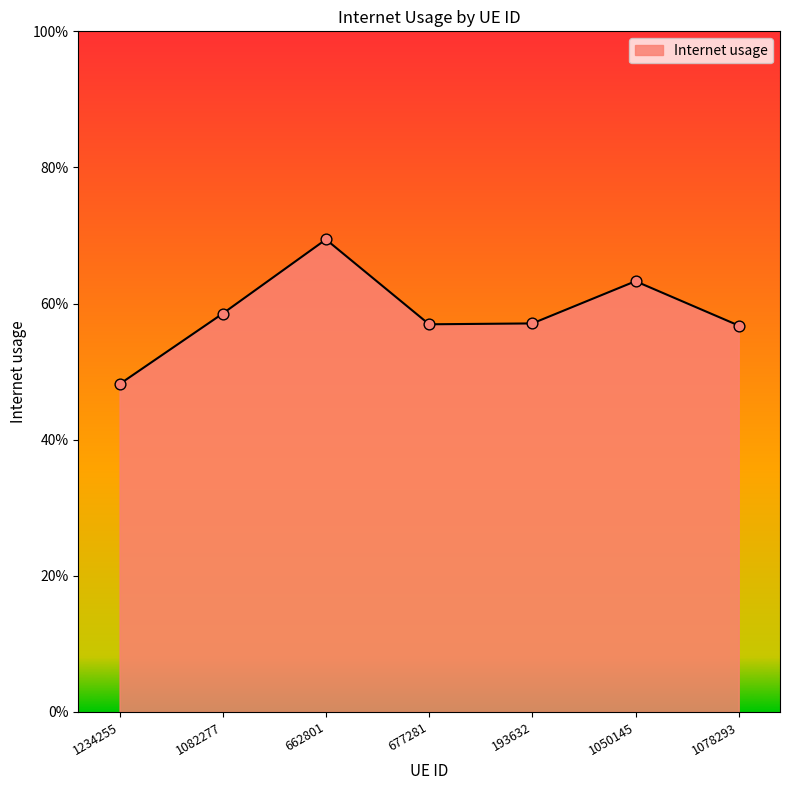

Does the chart have visible grid lines?

No